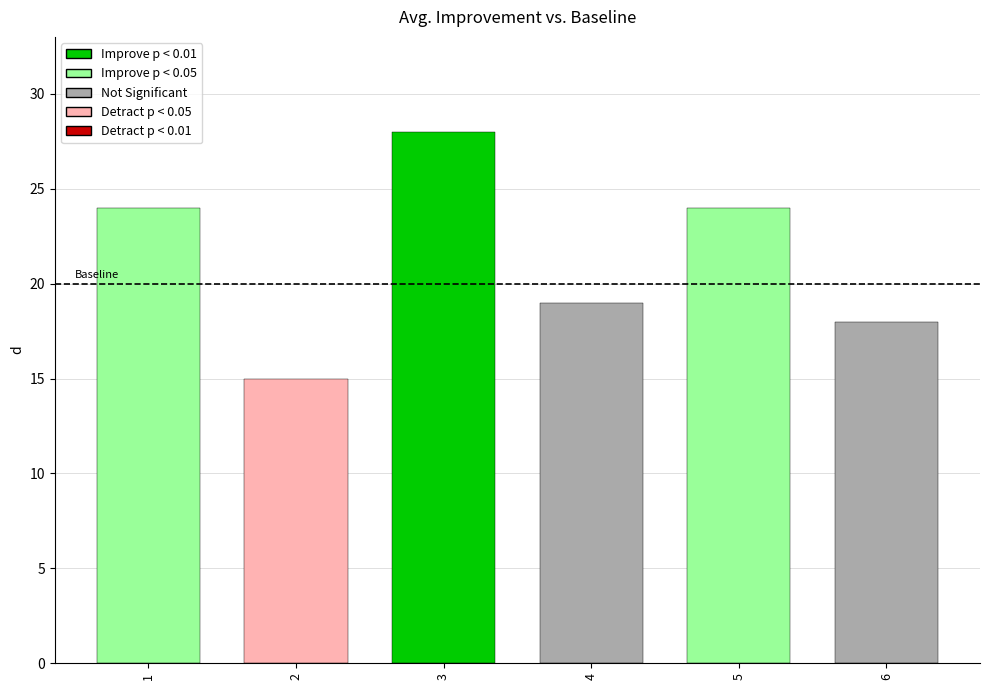

The chart shows a value of 19 at 4. True or false?

True